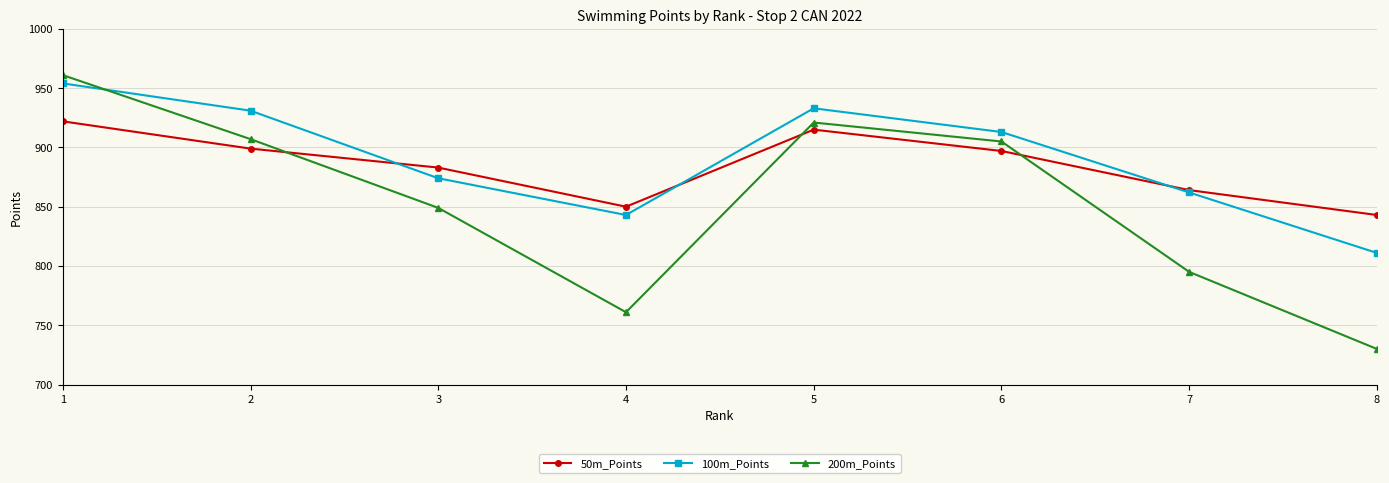

Which series has the widest spread of values?

200m_Points